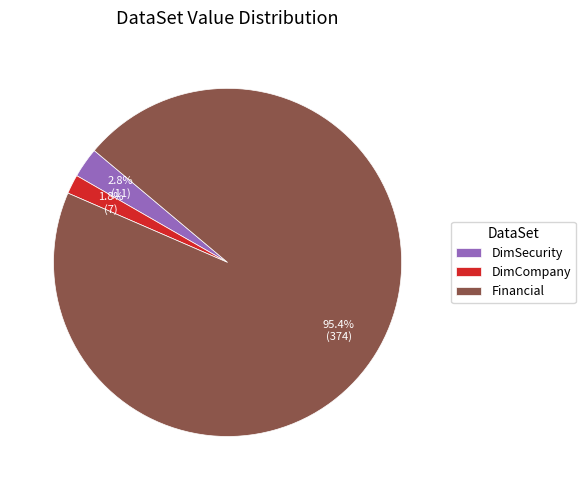

What percentage is the DimSecurity slice, to the nearest percent?

3%